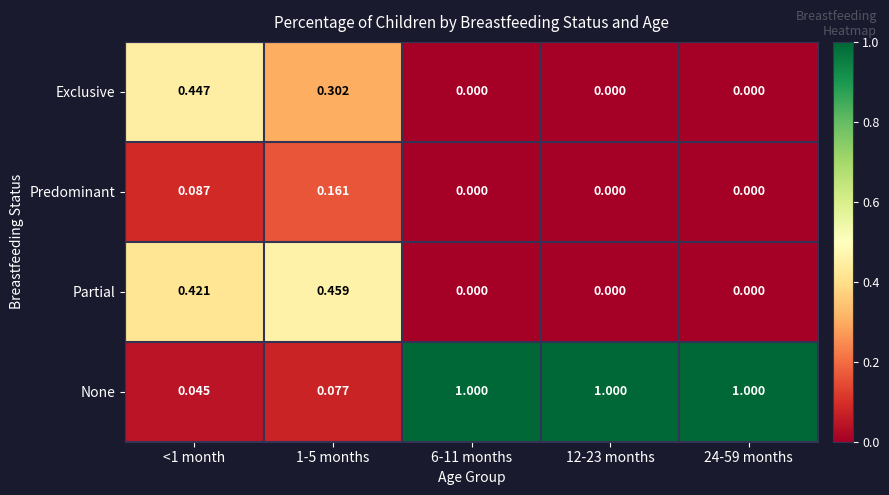

How many distinct data groups are displayed?

4